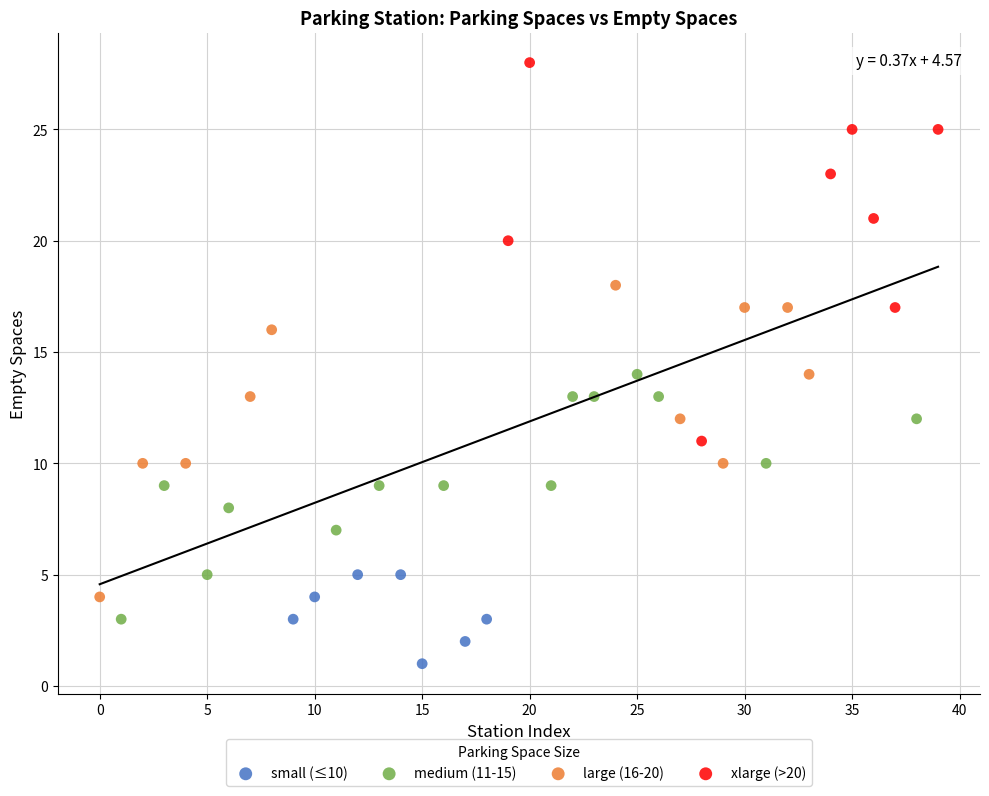

Which series reaches the minimum Y coordinate?

small (≤10)